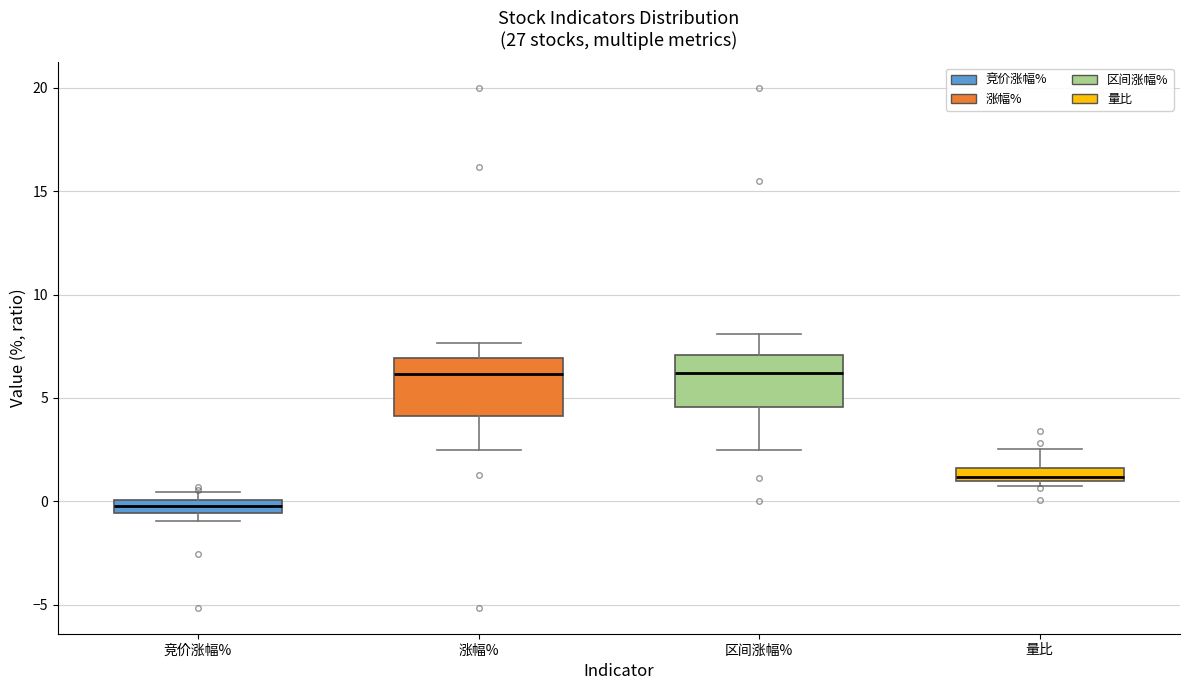

Where does the lower whisker of the box for 涨幅% end on the y-axis? The values are not printed on the chart, so give them approximately, as read against the axis.

2.5